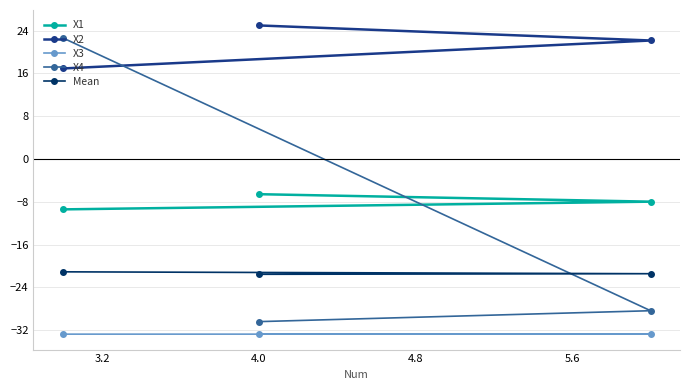

Which series has the widest spread of values?

X4